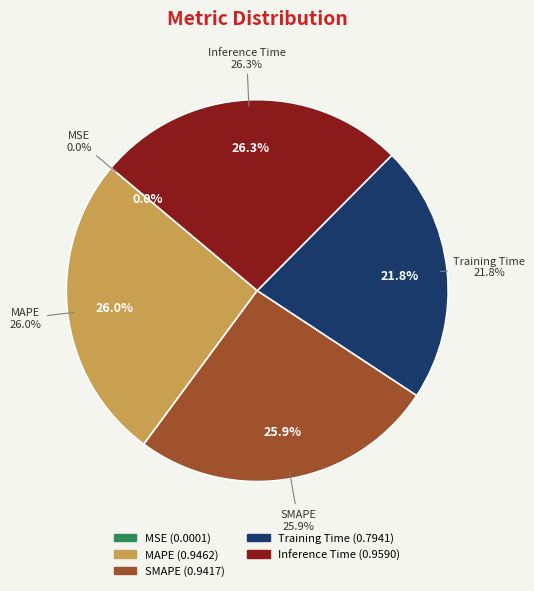

What is the largest slice in the pie chart?

Inference Time